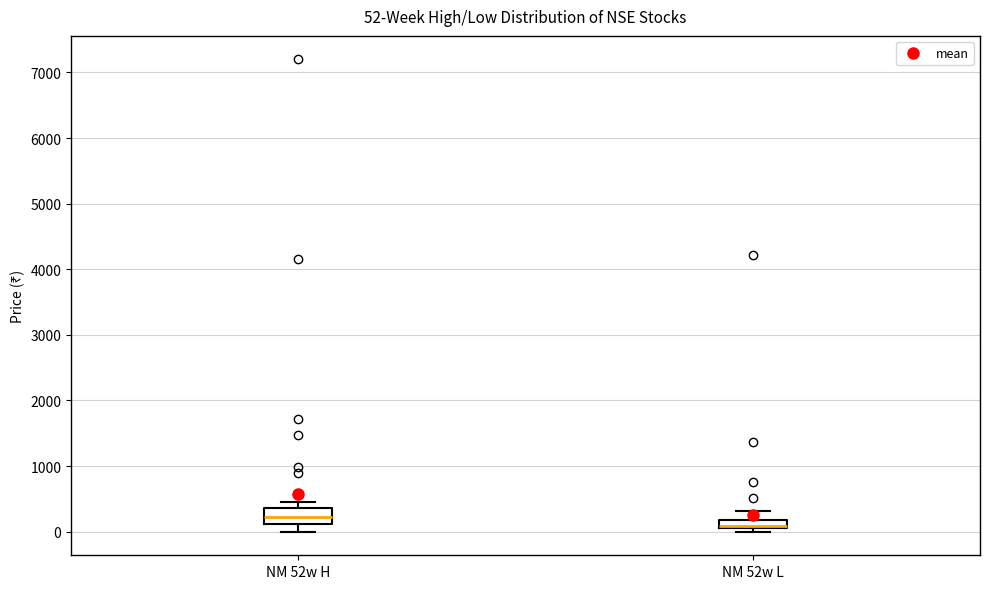

Which box has the highest median line?

NM 52w H